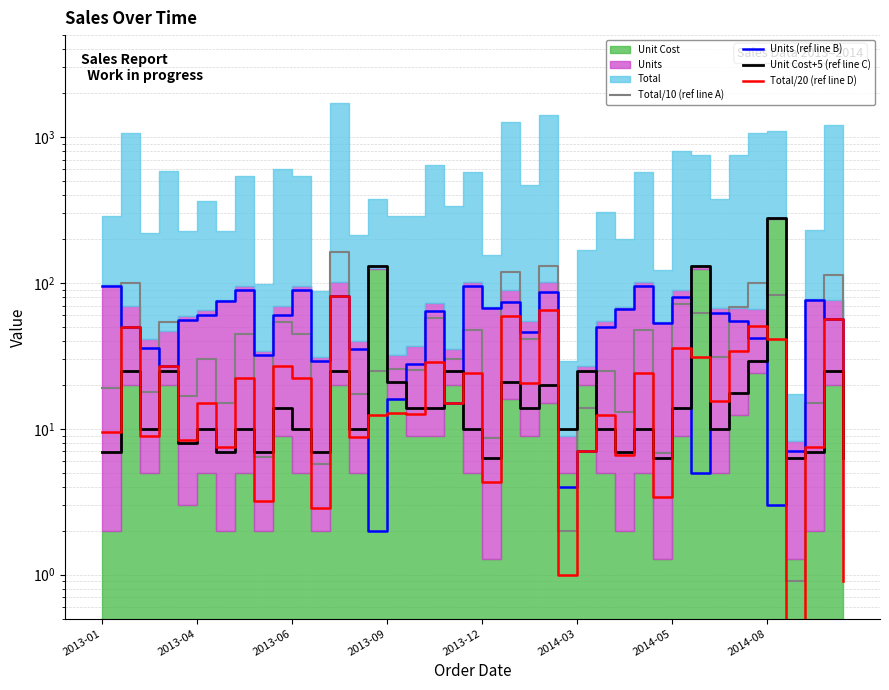

Is it true that Total/10 (ref line A) equals 13.1 at 27?

True